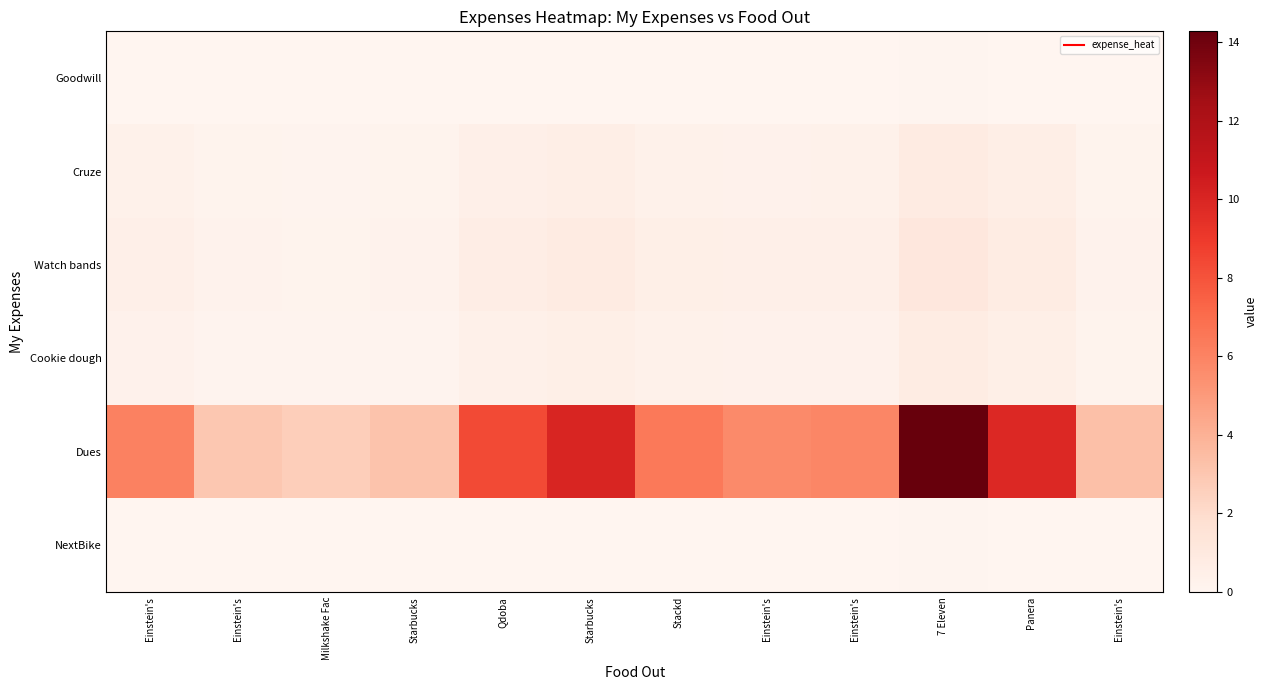

How many distinct data groups are displayed?

6